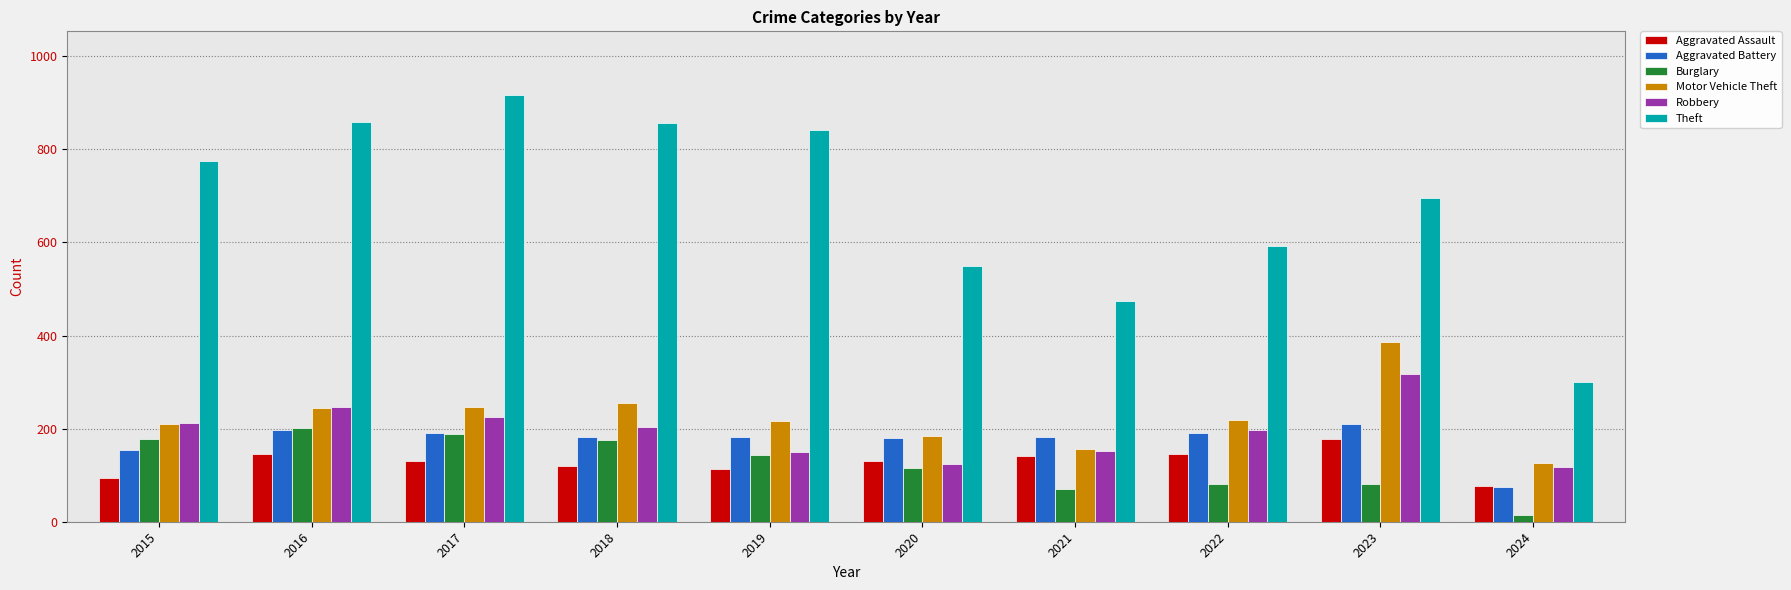

How many data points in Motor Vehicle Theft are less than 219?

5